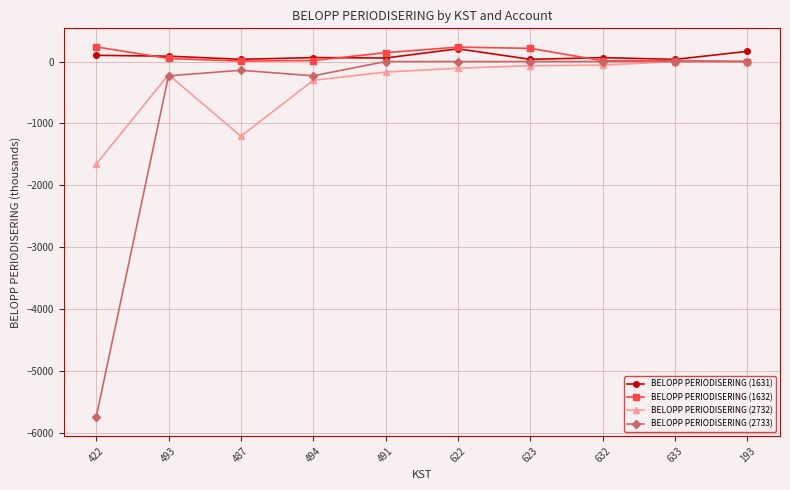

Is this an area chart (filled region under the line)?

No